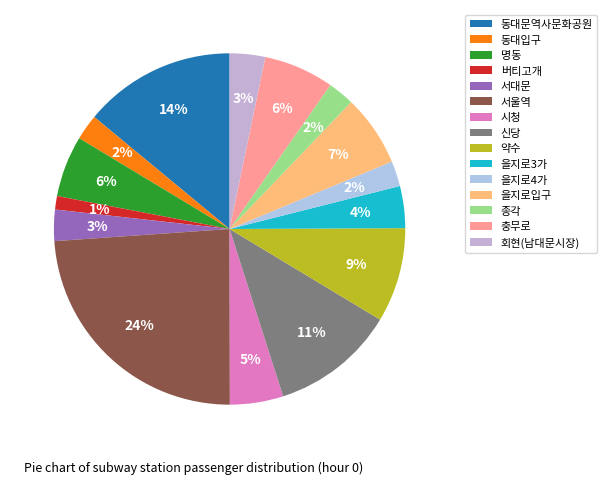

What percentage is NOT represented by 시청?

95.1%